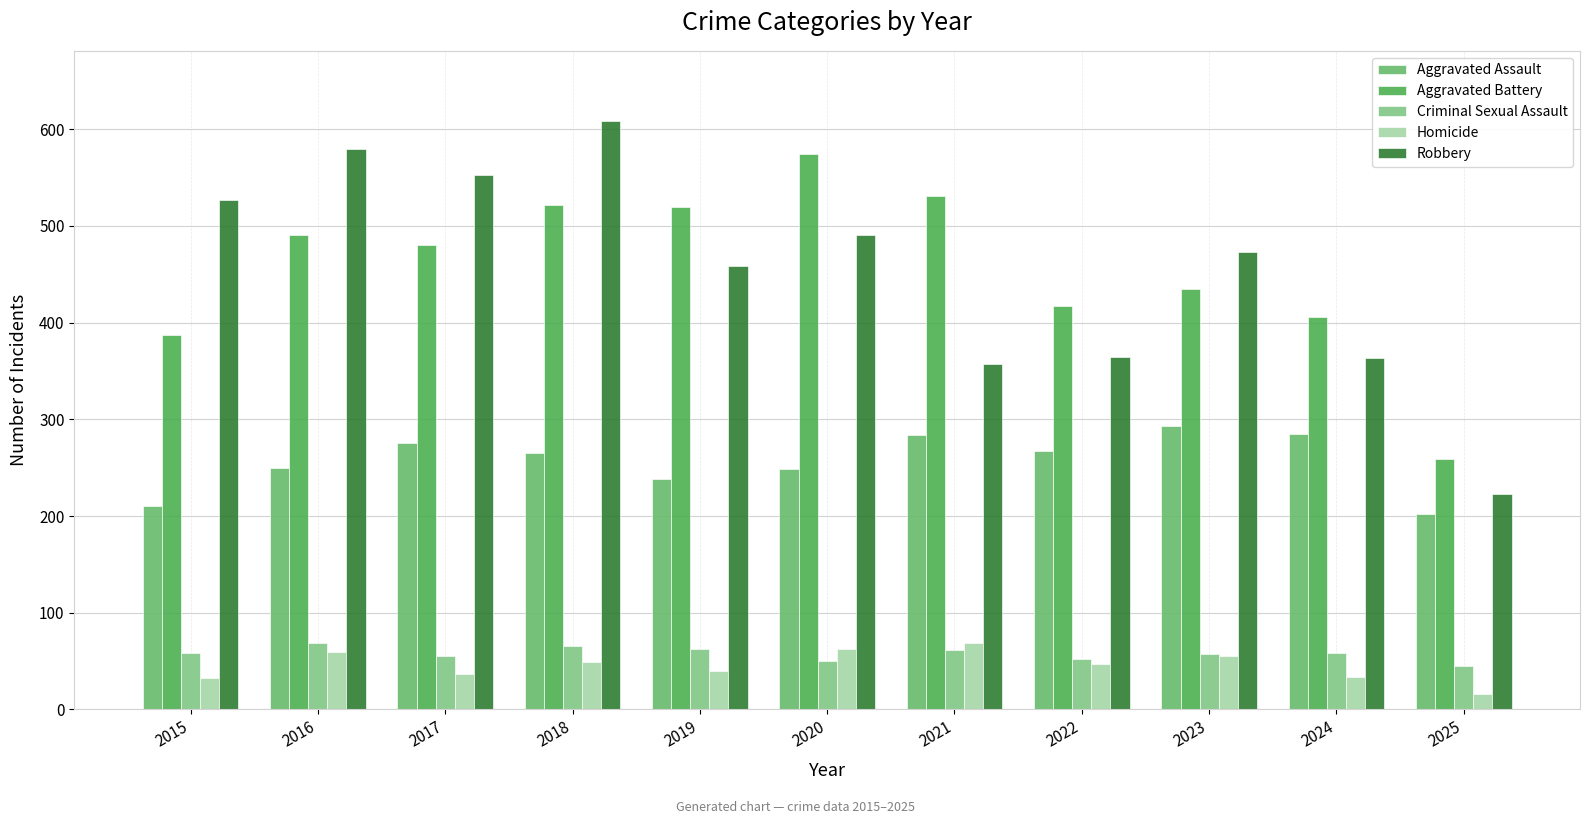

Rank the series at 2018 from lowest to highest value.

Homicide, Criminal Sexual Assault, Aggravated Assault, Aggravated Battery, Robbery